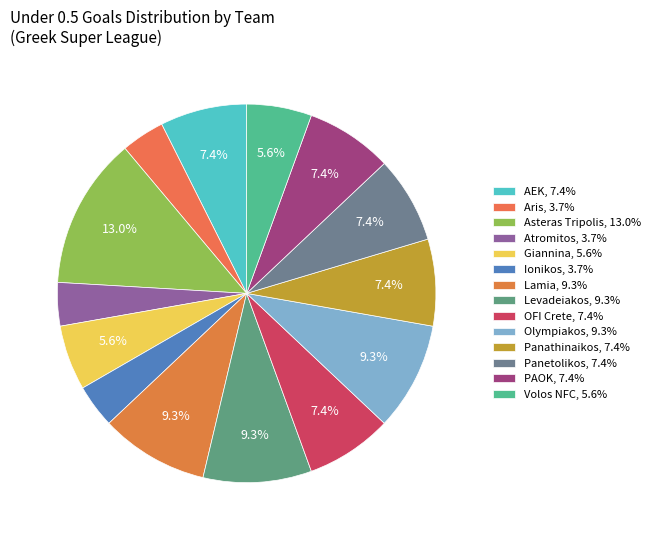

To the nearest percent, what percentage of the pie is Atromitos?

4%